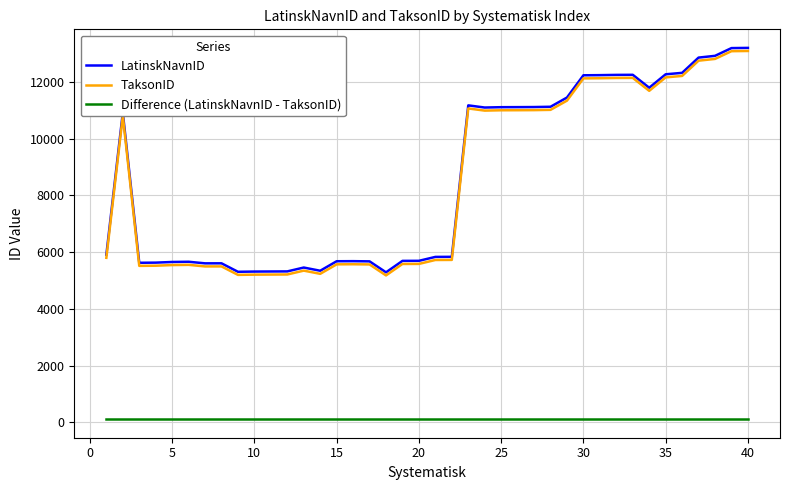

What is the highest value of the LatinskNavnID series?

13202